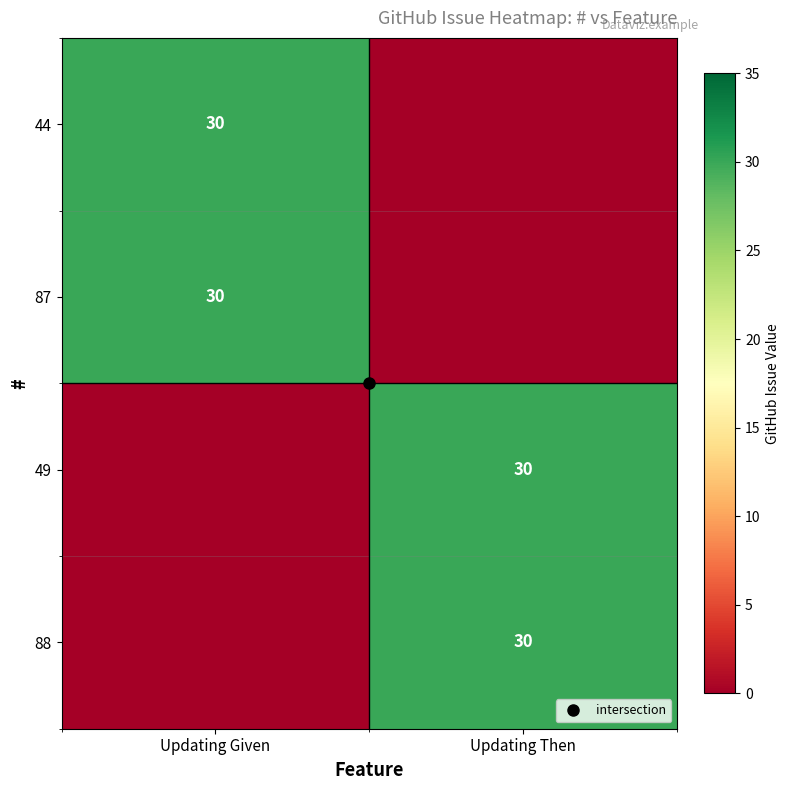

How many data points in 49 are less than 30?

1